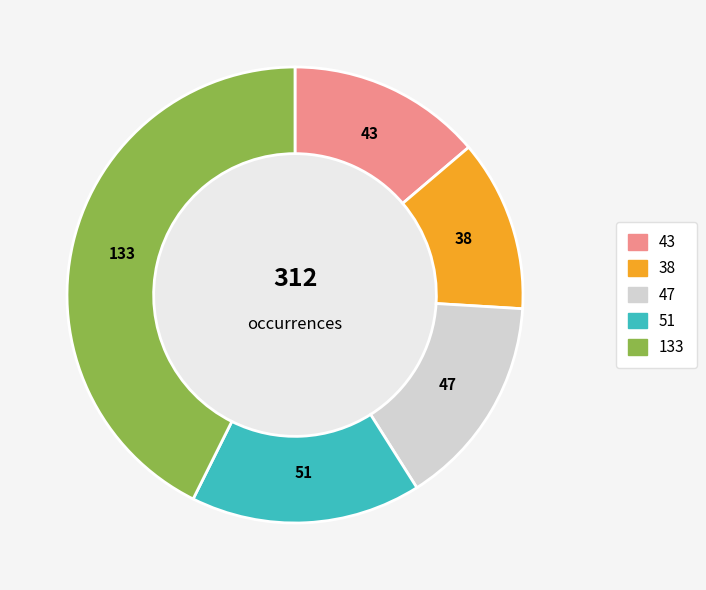

Is there any slice that represents more than half of the pie?

No